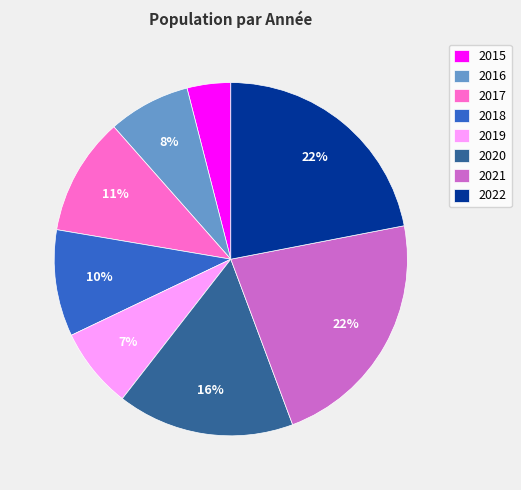

Which has a higher value, 2018 or 2015?

2018